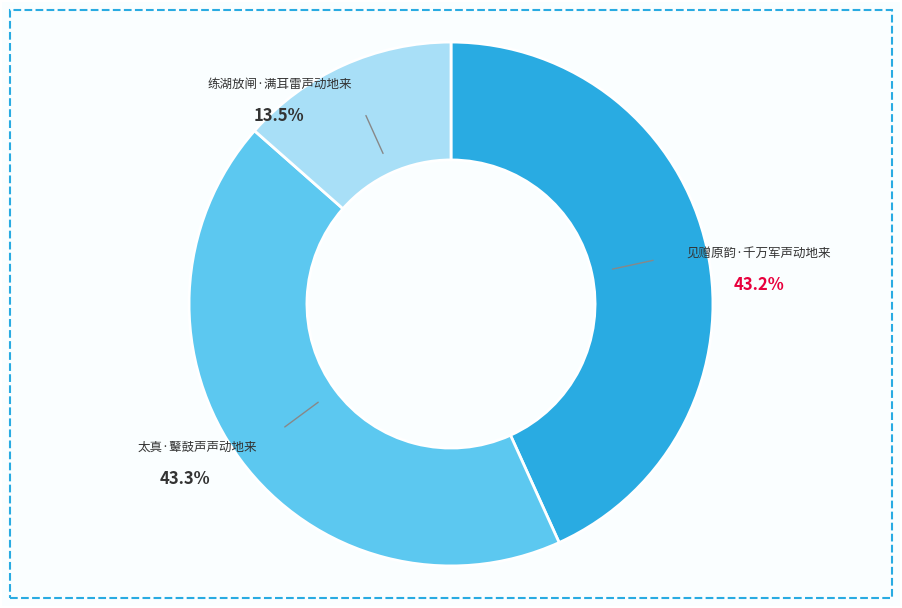

Does 太真·鼙鼓声声动地来 account for over 50% of the chart?

No